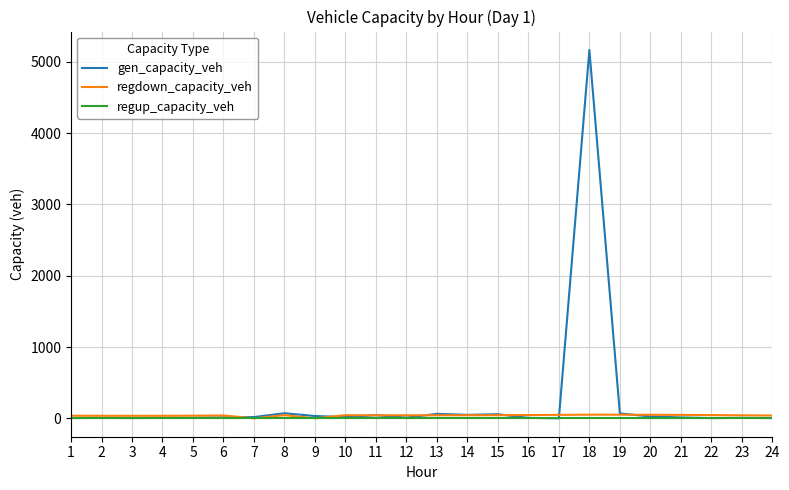

At which category is the sum across all series the highest?

18